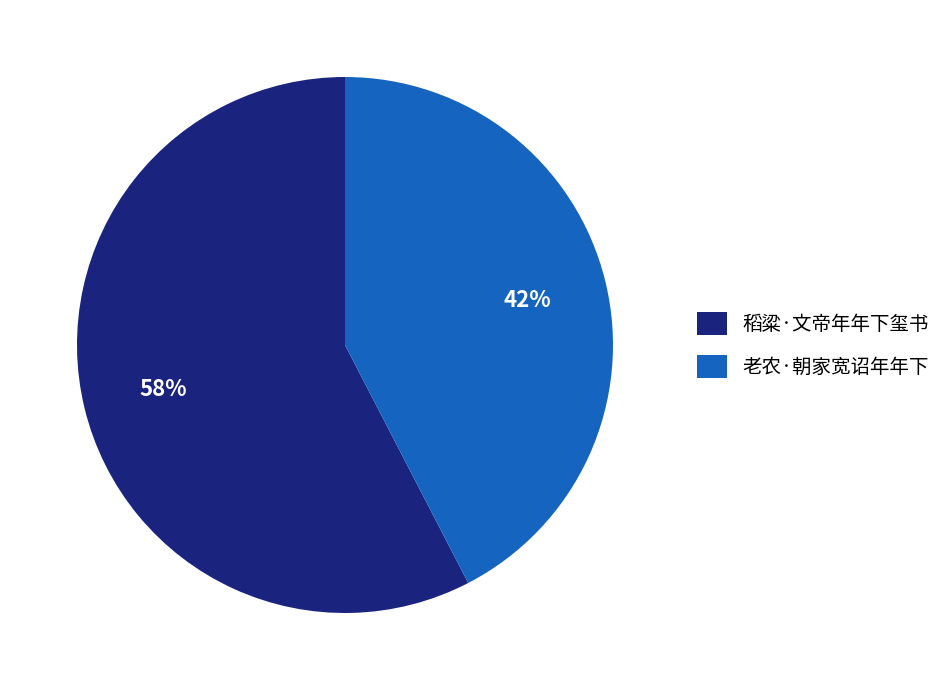

To the nearest percent, what is the average slice percentage?

50%